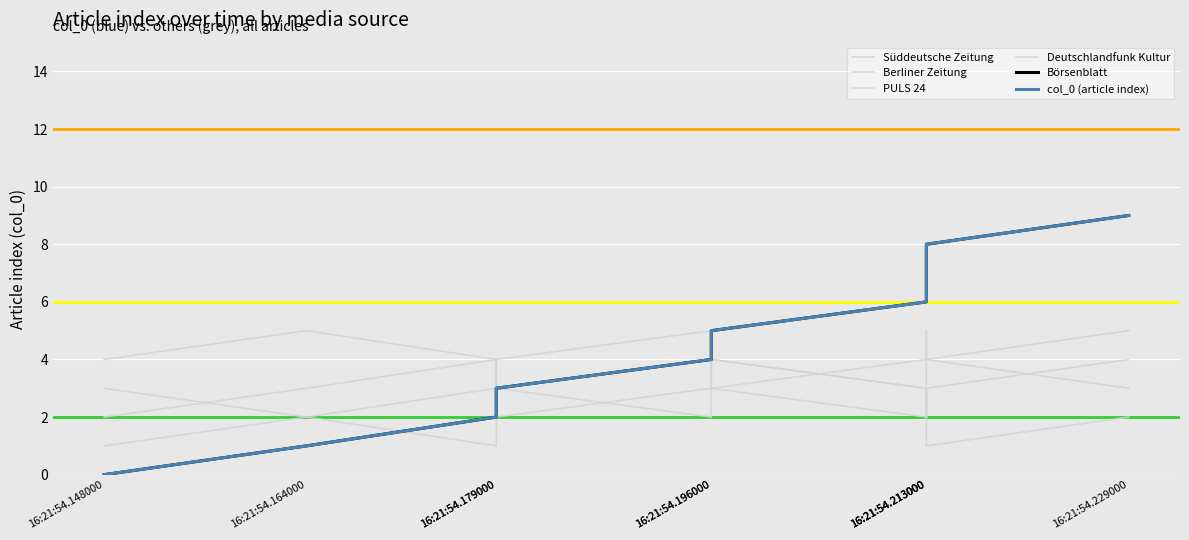

In Deutschlandfunk Kultur, how many points are lower than both neighbors (excluding endpoints)?

2